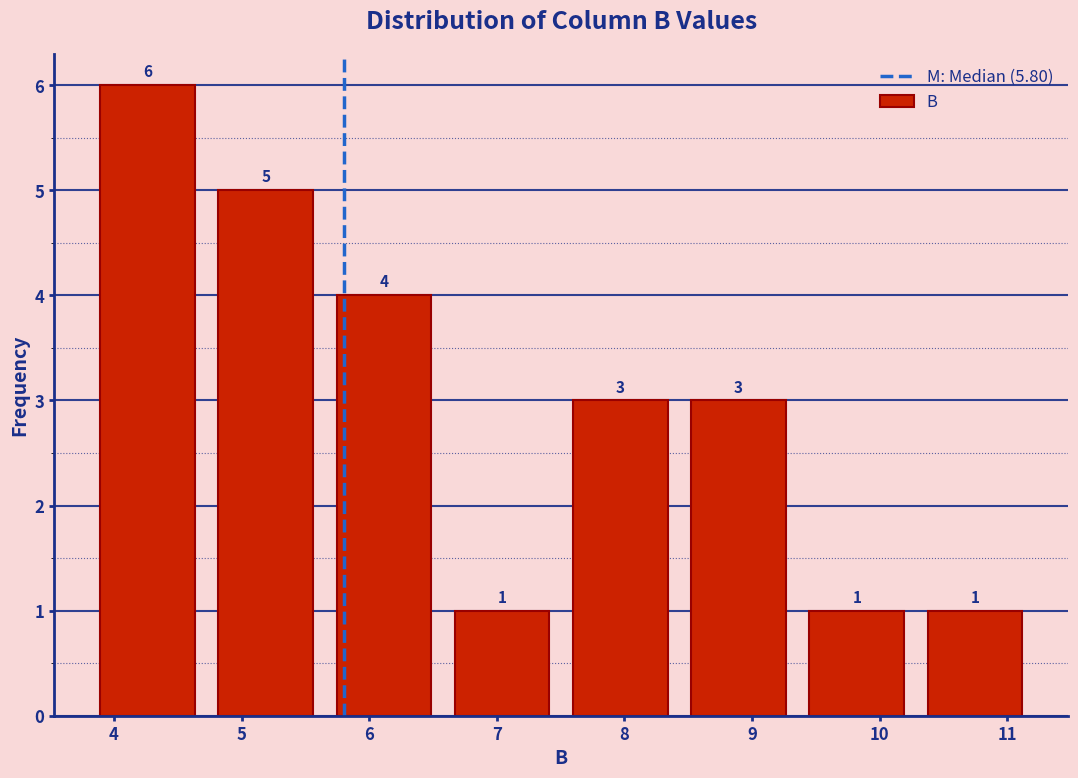

Reading left to right, list every bar in this chart as the range it spans on the x-axis followed by its height. The bar edges are not printed on the chart, so give them approximately, as read against the axis.

3.8 to 4.7: 6
4.7 to 5.7: 5
5.7 to 6.6: 4
6.6 to 7.5: 1
7.5 to 8.4: 3
8.4 to 9.4: 3
9.4 to 10.3: 1
10.3 to 11.2: 1